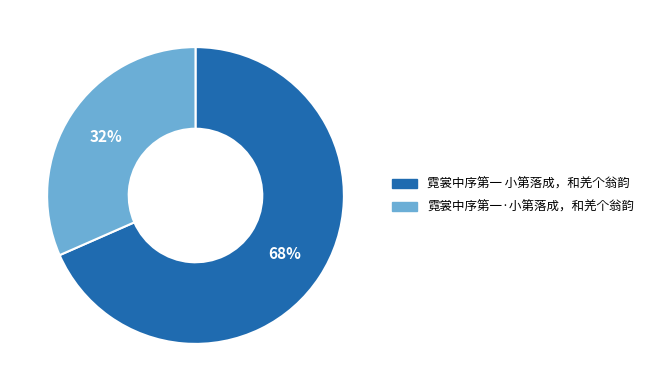

Which category has the smallest portion of the pie?

霓裳中序第一·小第落成，和羌个翁韵